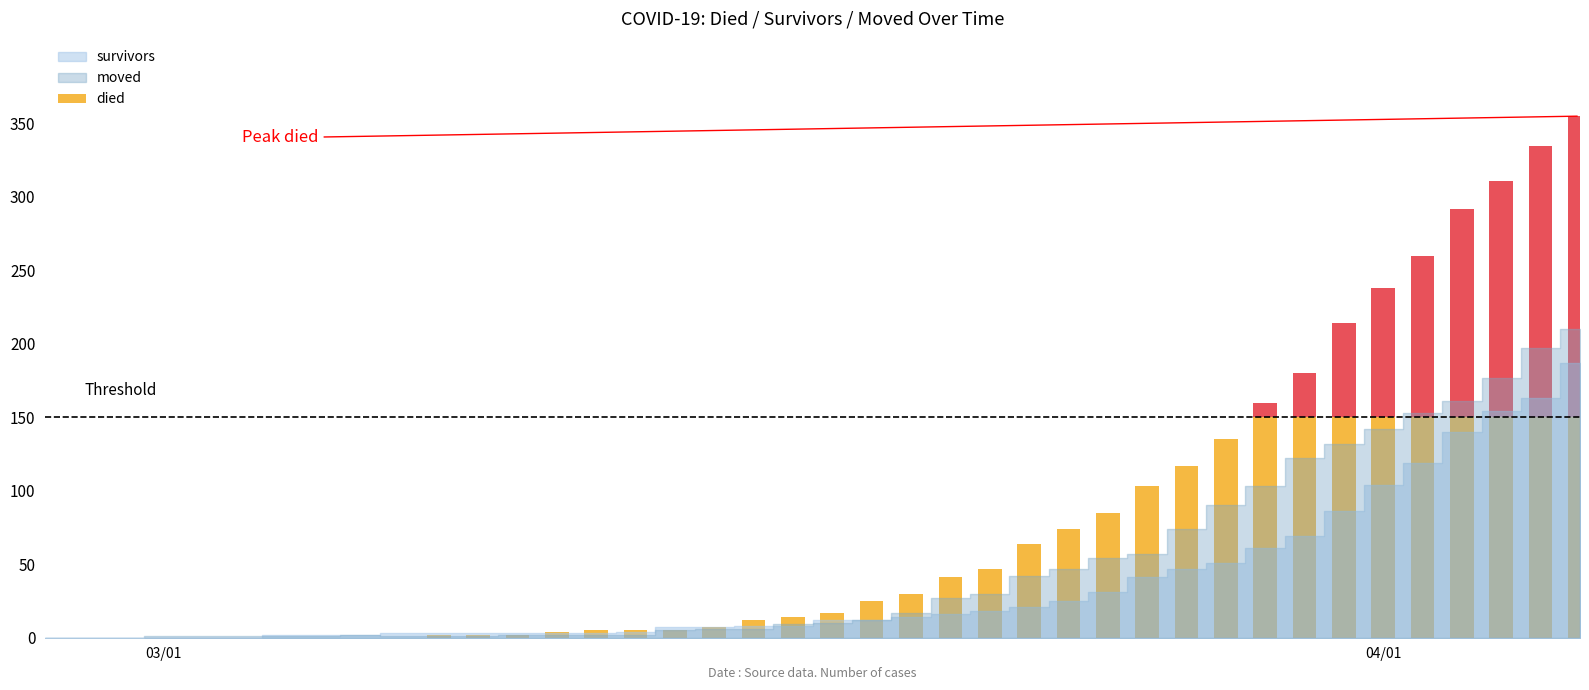

What is the difference between the maximum and minimum values in the moved series?

210